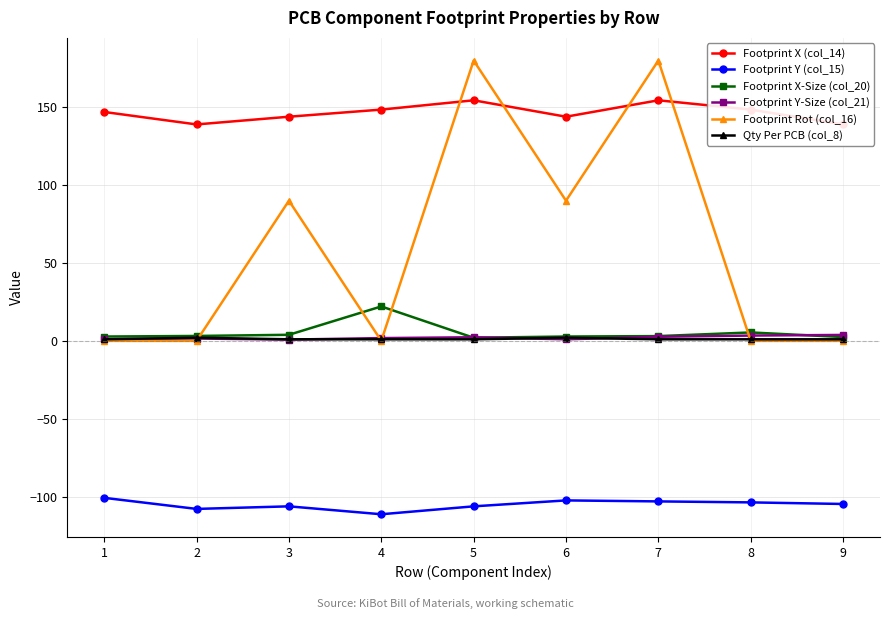

The Footprint Y (col_15) series shows -38.9 at 7. True or false?

False